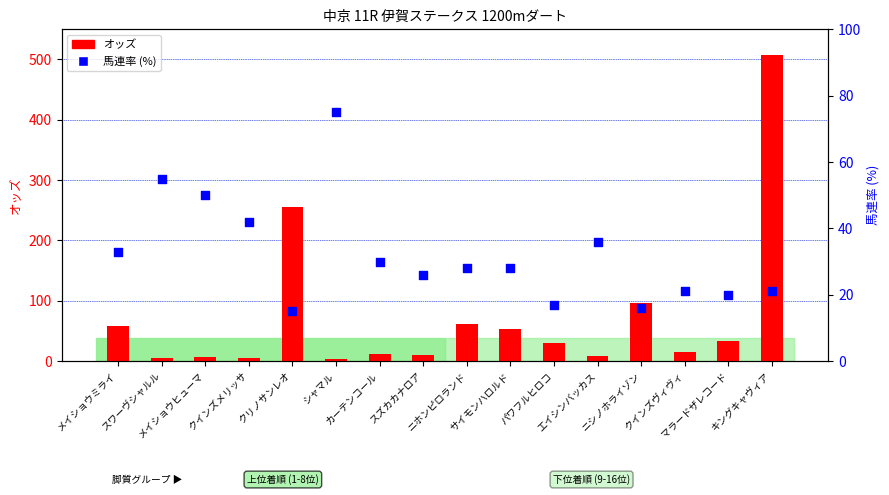

What are all the series names shown in the legend?

オッズ, 馬連率